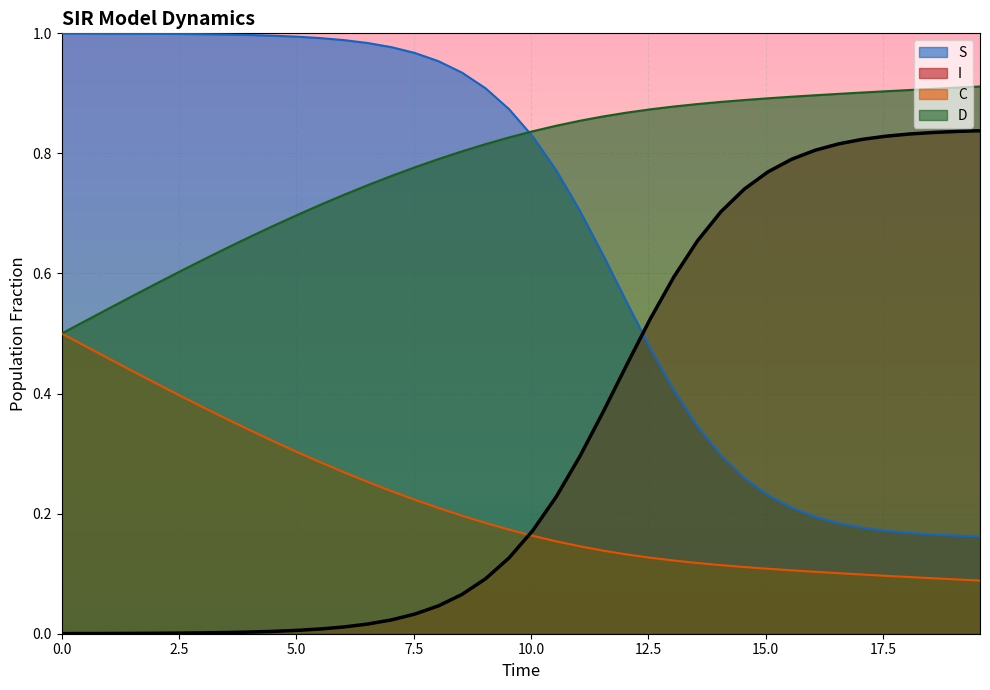

Which series has the largest total across all categories?

D